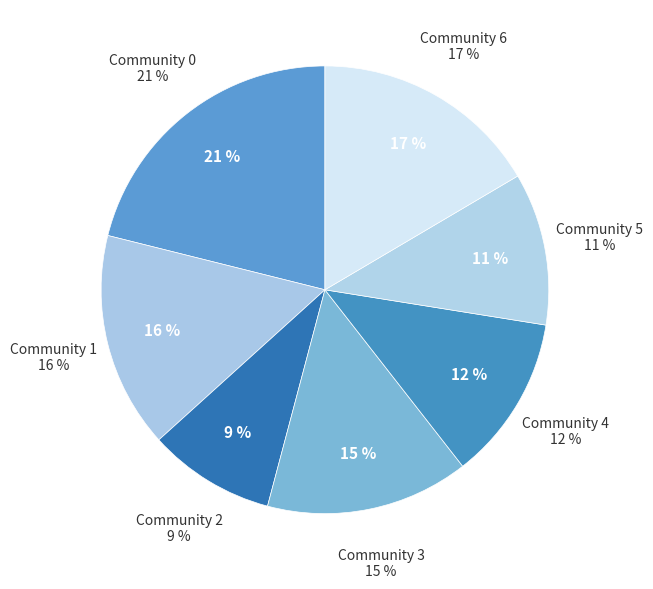

What is the largest slice in the pie chart?

Community 0